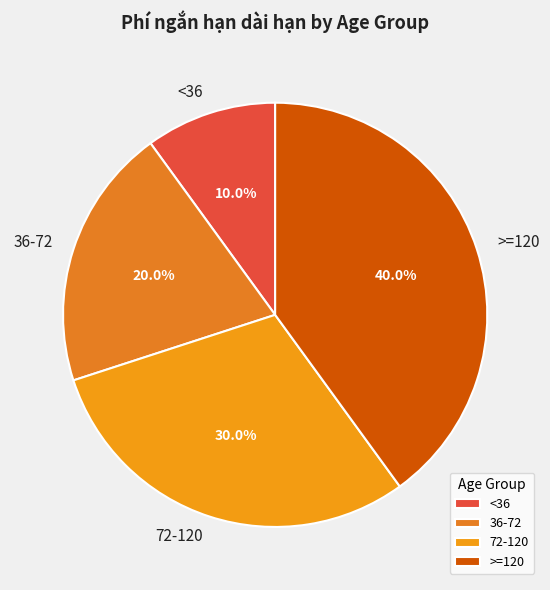

The >=120 slice represents 53% of the pie. True or false?

False